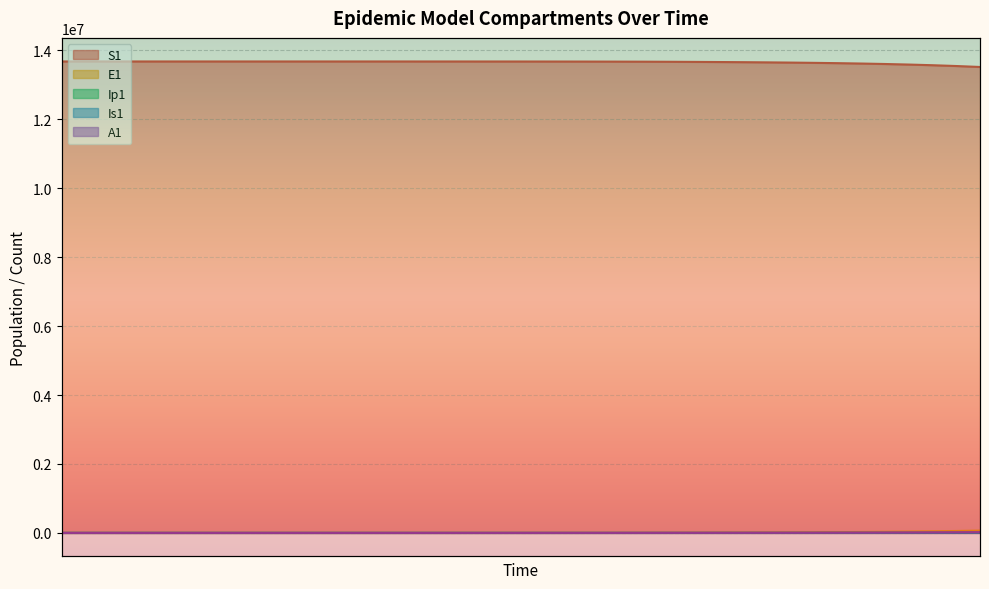

True or false: A1 and Is1 intersect in this chart.

True